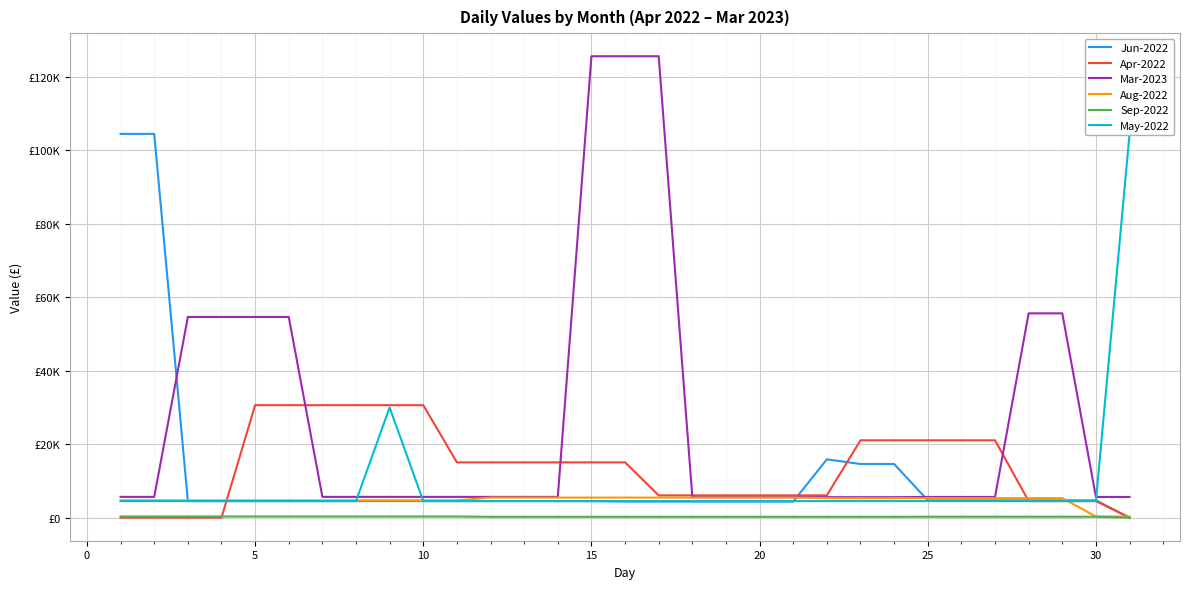

True or false: Sep-2022 and Aug-2022 intersect in this chart.

False